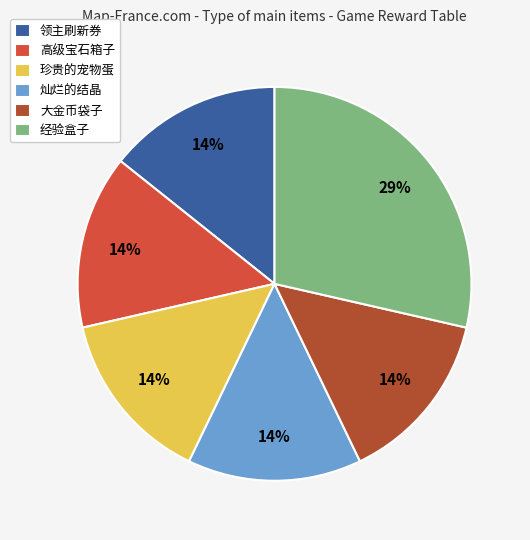

To the nearest percent, what portion does 高级宝石箱子 represent?

14%